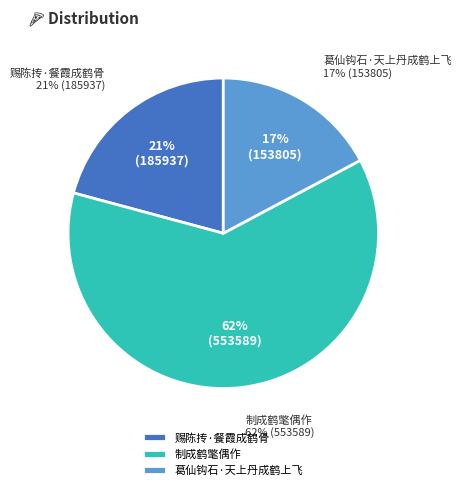

What is the ratio of the value at 制成鹤氅偶作 to the value at 葛仙钩石·天上丹成鹤上飞?

3.6